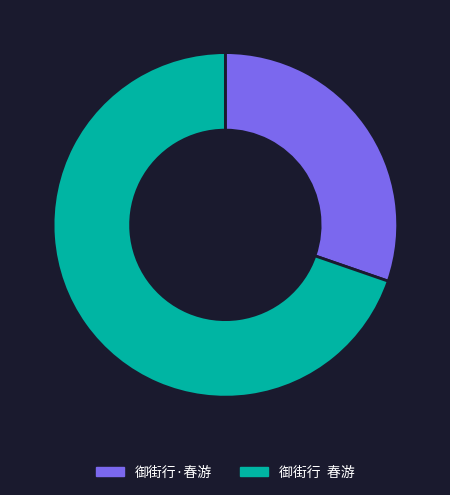

How many segments does this pie chart have?

2